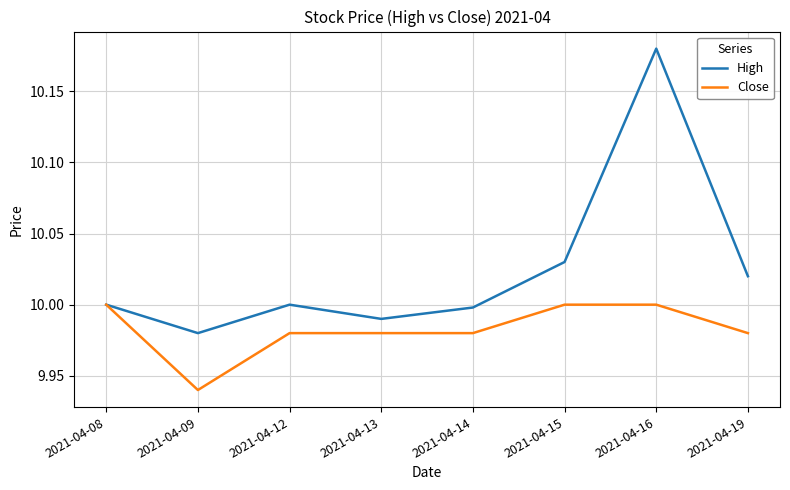

In High, how many points are lower than both neighbors (excluding endpoints)?

2